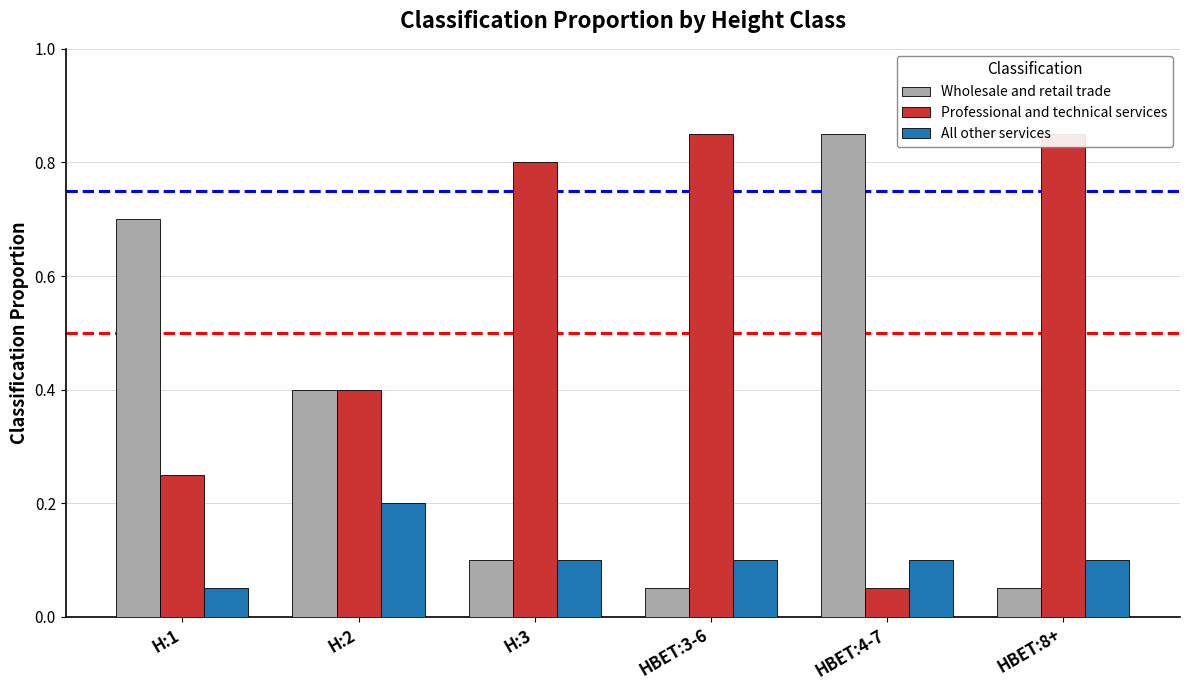

List the series in order of their peak value, highest first.

Wholesale and retail trade, Professional and technical services, All other services